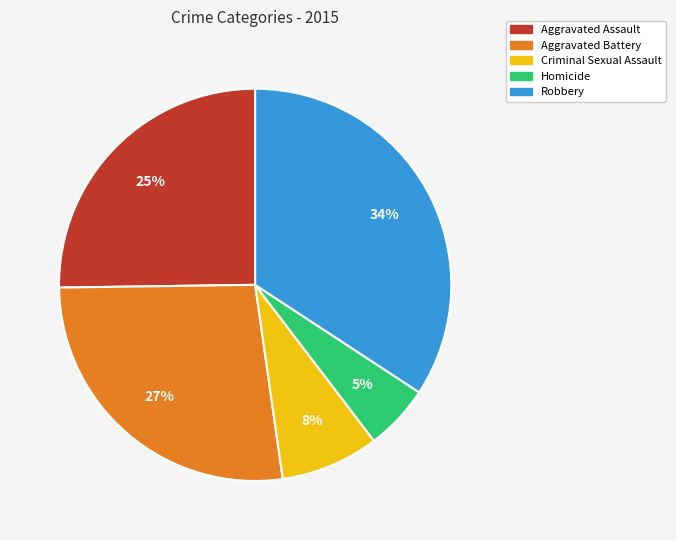

To the nearest percent, what is the combined percentage of Homicide and Aggravated Battery?

32%